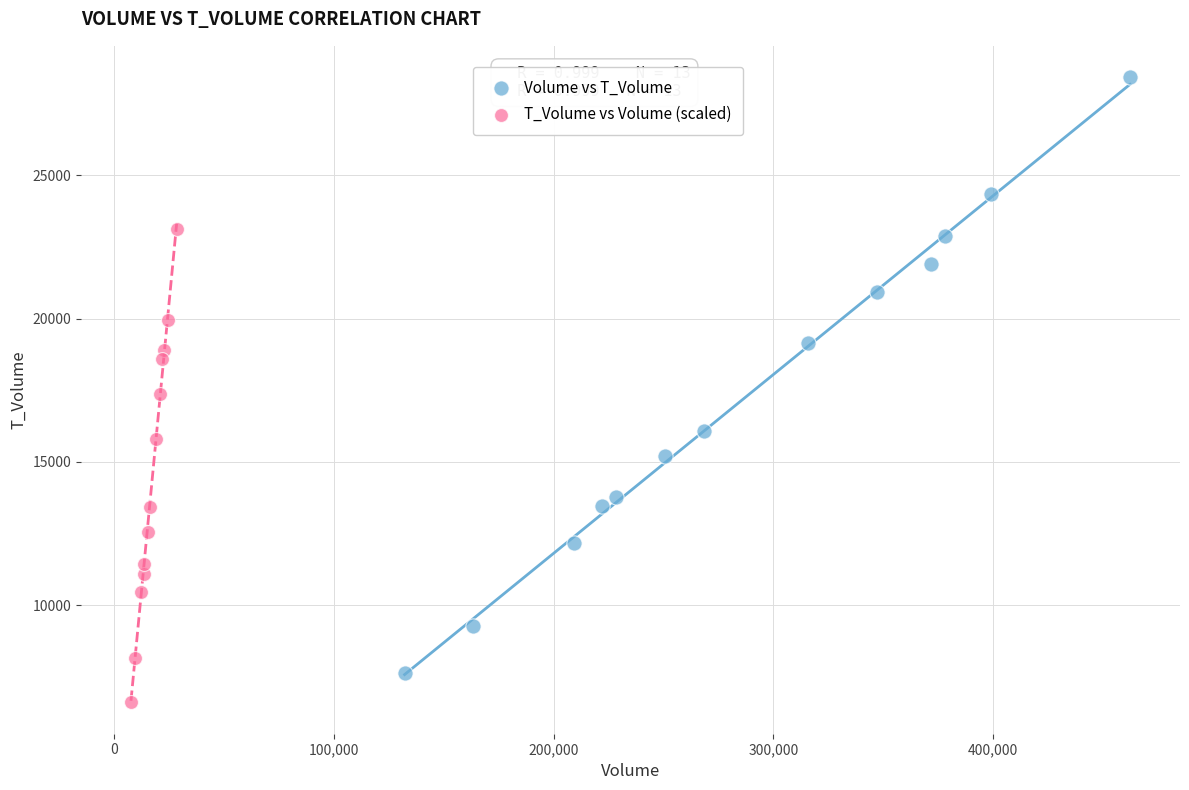

Which series has the largest Y range (max minus min)?

Volume vs T_Volume